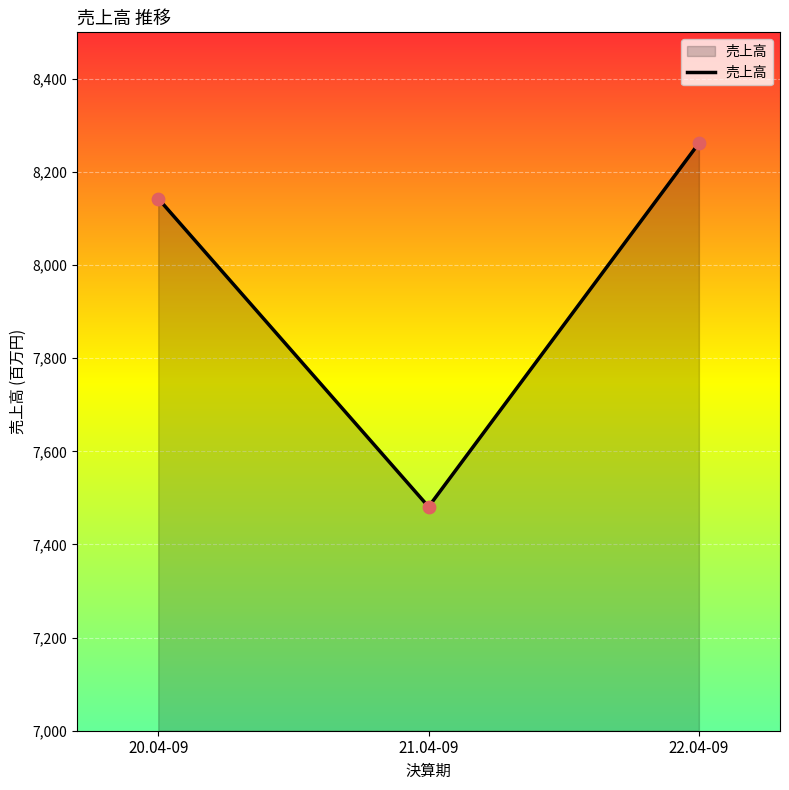

Approximately how many times larger is the value at 22.04-09 compared to 21.04-09?

1.1